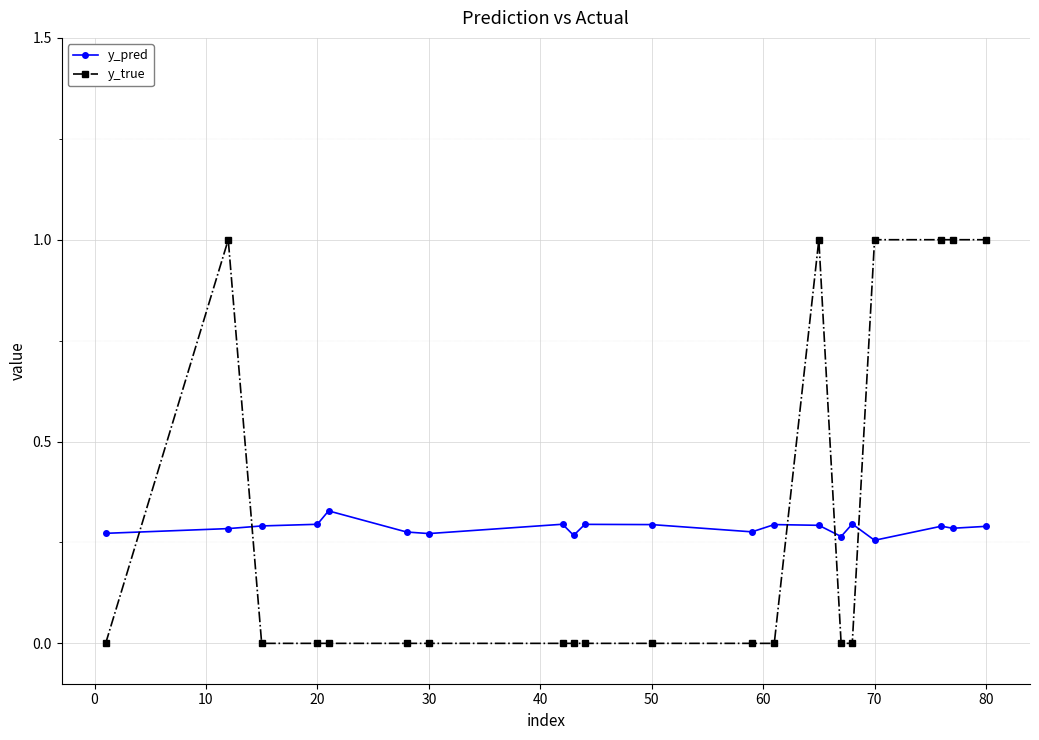

What is the maximum value shown in the chart?

1.0